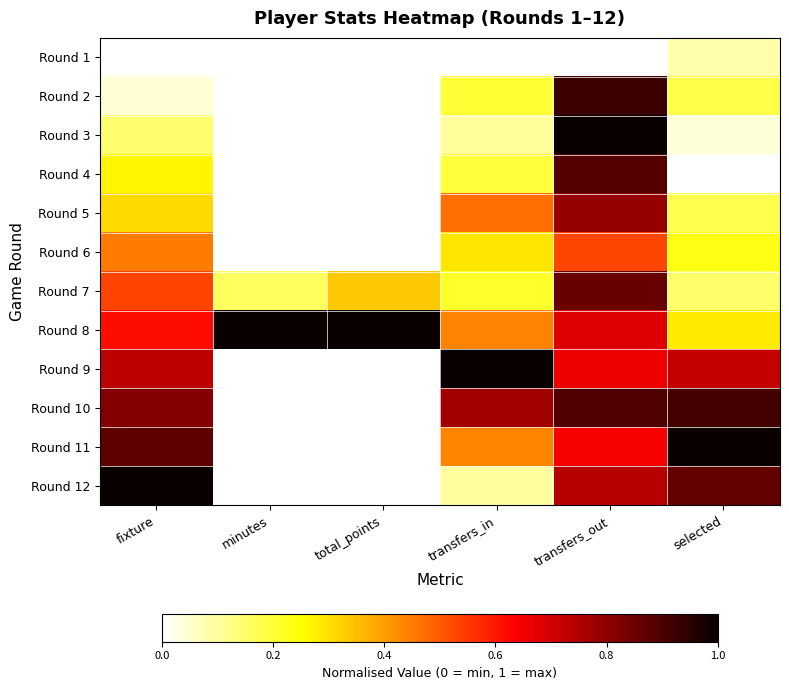

Reading left to right, transcribe all the data shown in this chart.

Round 1: fixture=0.0	minutes=0.0	total_points=0.0	transfers_in=0.0	transfers_out=0.0	selected=0.1
Round 2: fixture=0.0	minutes=0.0	total_points=0.0	transfers_in=0.2	transfers_out=0.9	selected=0.2
Round 3: fixture=0.1	minutes=0.0	total_points=0.0	transfers_in=0.1	transfers_out=1.0	selected=0.0
Round 4: fixture=0.3	minutes=0.0	total_points=0.0	transfers_in=0.2	transfers_out=0.9	selected=0.0
Round 5: fixture=0.3	minutes=0.0	total_points=0.0	transfers_in=0.5	transfers_out=0.8	selected=0.2
Round 6: fixture=0.4	minutes=0.0	total_points=0.0	transfers_in=0.3	transfers_out=0.5	selected=0.2
Round 7: fixture=0.5	minutes=0.2	total_points=0.3	transfers_in=0.2	transfers_out=0.9	selected=0.1
Round 8: fixture=0.6	minutes=1.0	total_points=1.0	transfers_in=0.4	transfers_out=0.7	selected=0.3
Round 9: fixture=0.7	minutes=0.0	total_points=0.0	transfers_in=1.0	transfers_out=0.7	selected=0.7
Round 10: fixture=0.8	minutes=0.0	total_points=0.0	transfers_in=0.8	transfers_out=0.9	selected=0.9
Round 11: fixture=0.9	minutes=0.0	total_points=0.0	transfers_in=0.4	transfers_out=0.6	selected=1.0
Round 12: fixture=1.0	minutes=0.0	total_points=0.0	transfers_in=0.1	transfers_out=0.7	selected=0.9